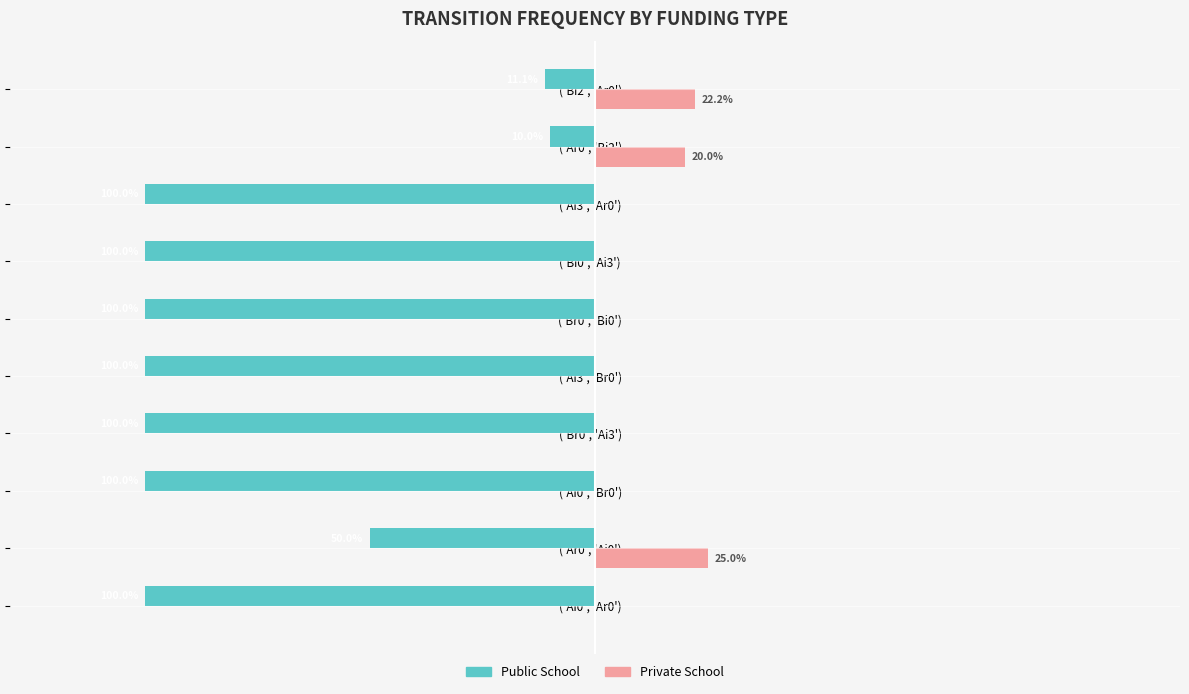

What are all the series names shown in the legend?

Public School, Private School